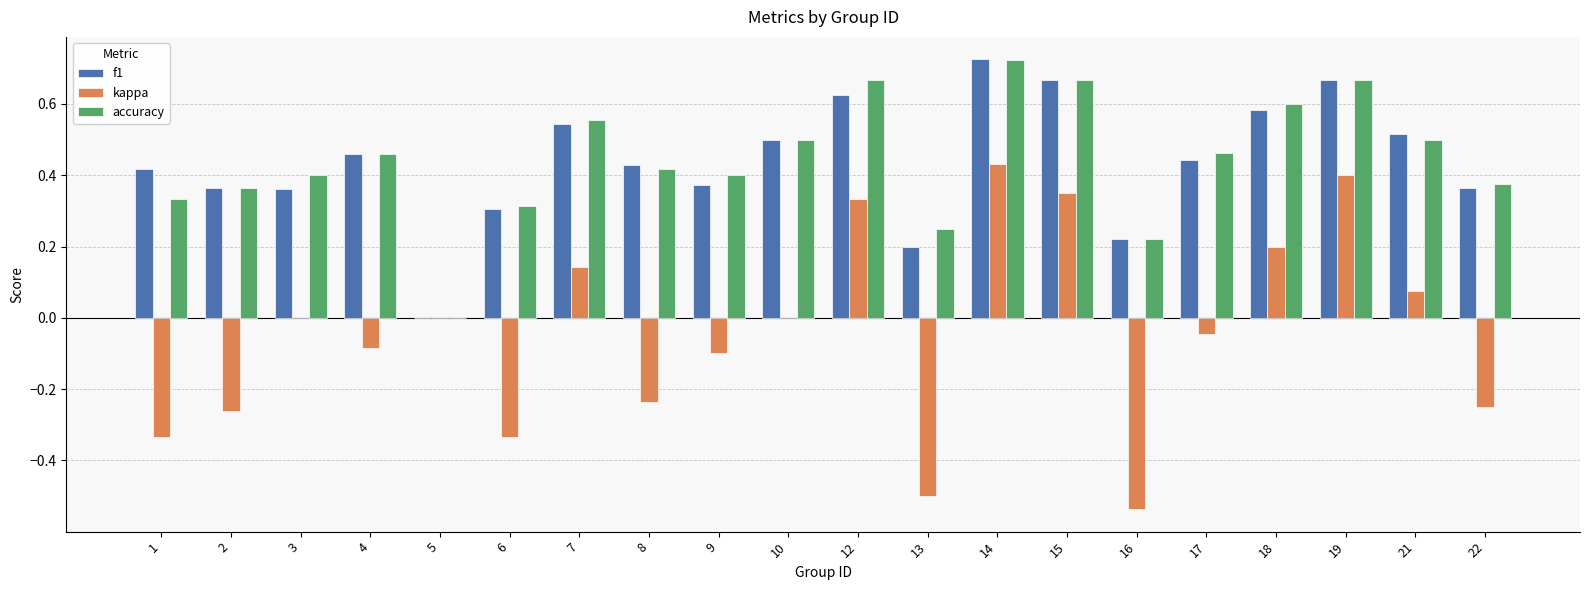

Between 4 and 12, which series saw the biggest shift?

kappa